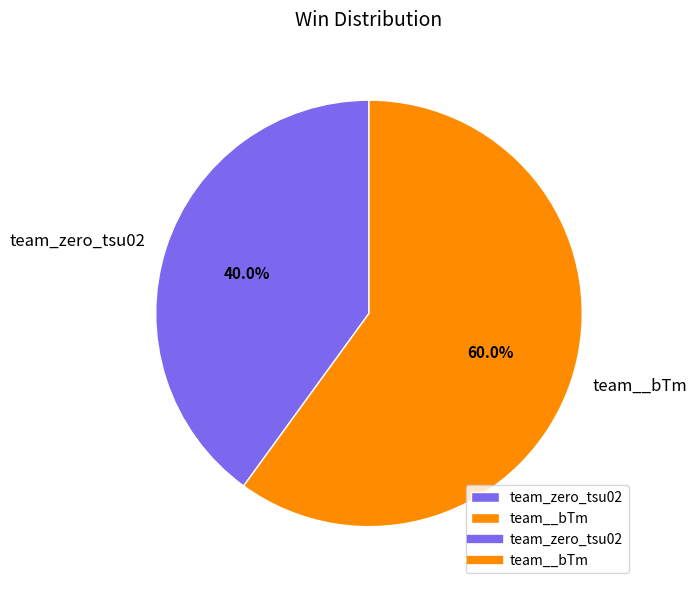

Between team__bTm and team_zero_tsu02, which is larger?

team__bTm